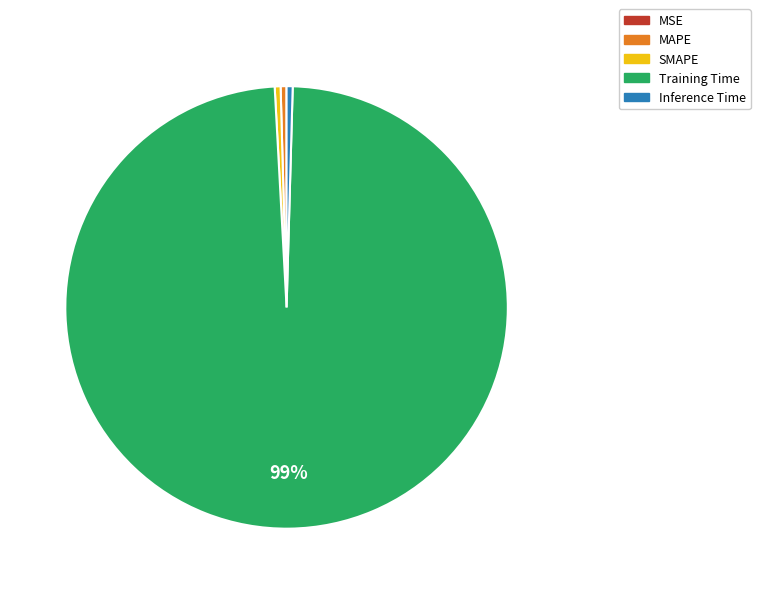

Does Training Time represent more than half of the total?

Yes